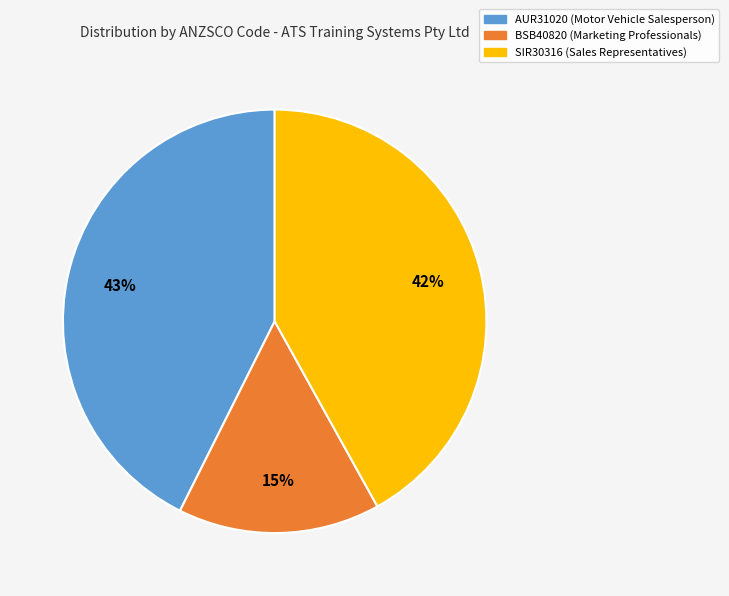

What is the smallest slice in the pie chart?

BSB40820 (Marketing Professionals)